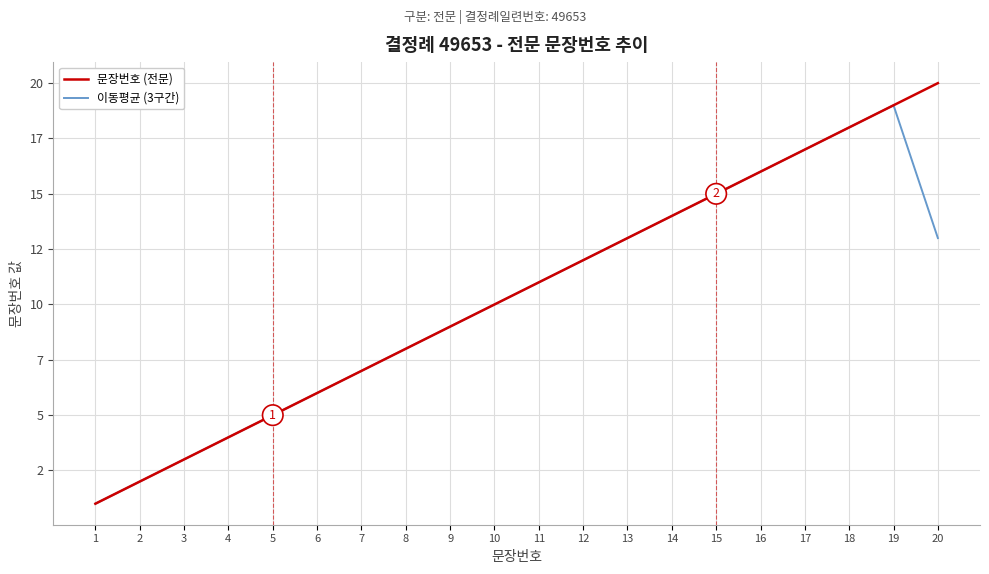

Between 16 and 20, which is larger?

20